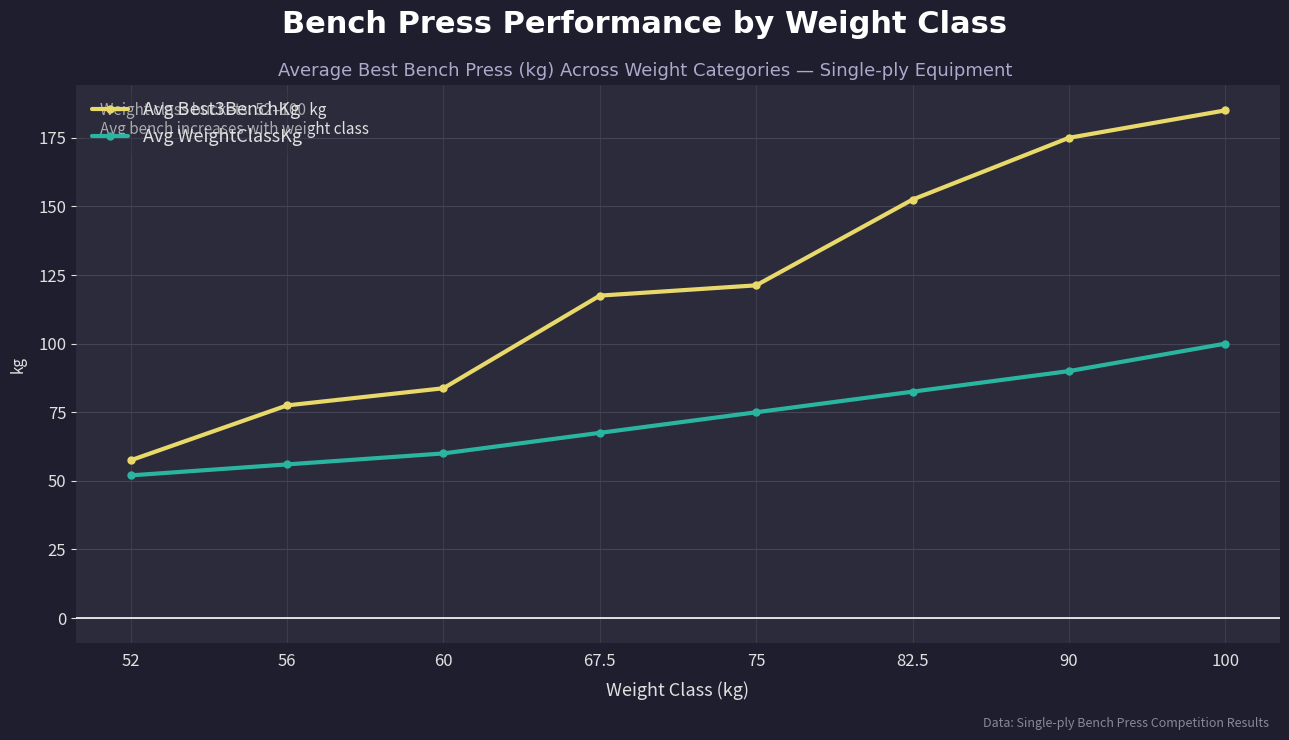

How many data points in Avg WeightClassKg are less than 75?

4